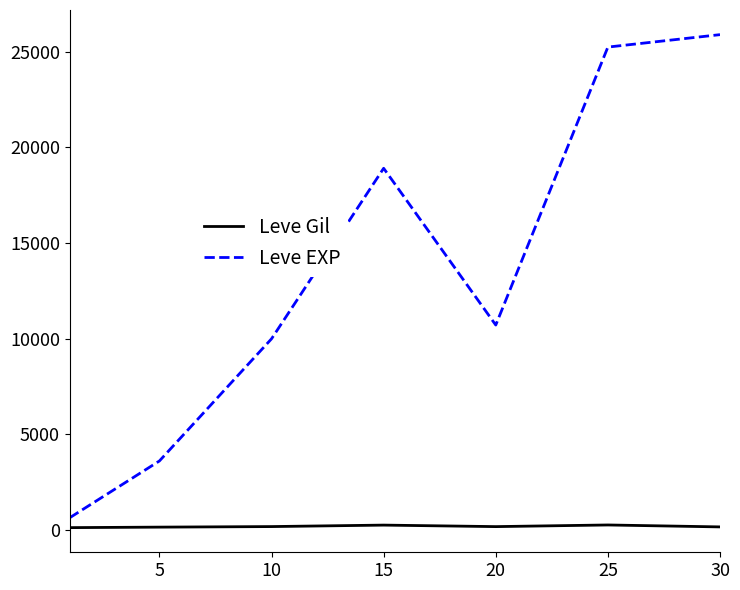

What are all the series names shown in the legend?

Leve Gil, Leve EXP